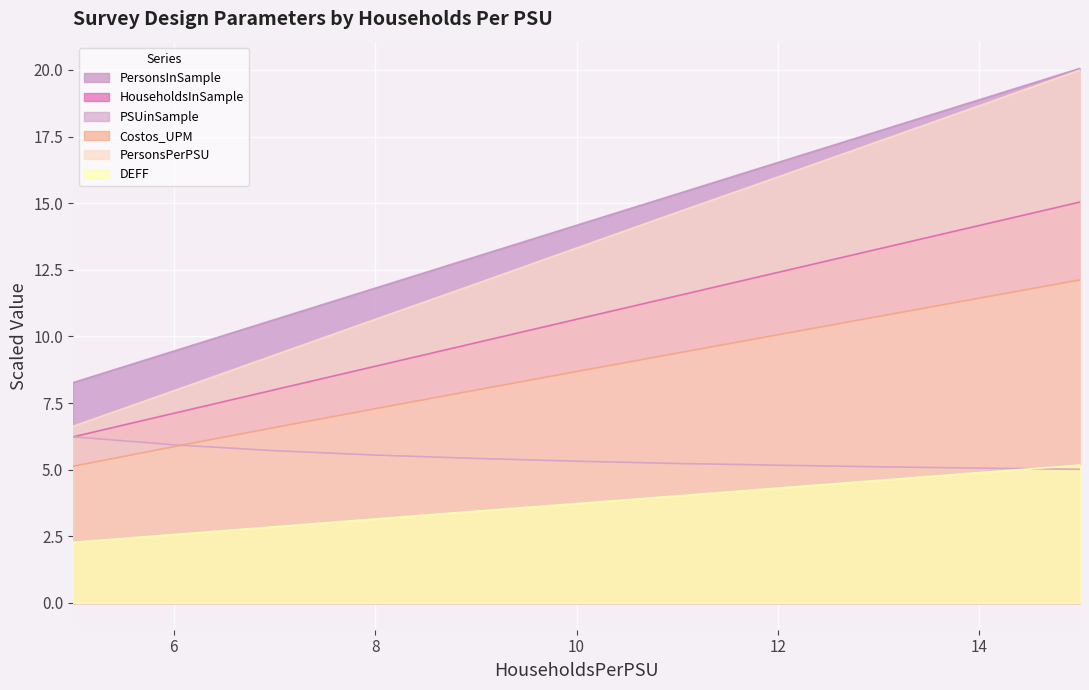

What is the difference between the second highest and second lowest values in the DEFF series?

2.3